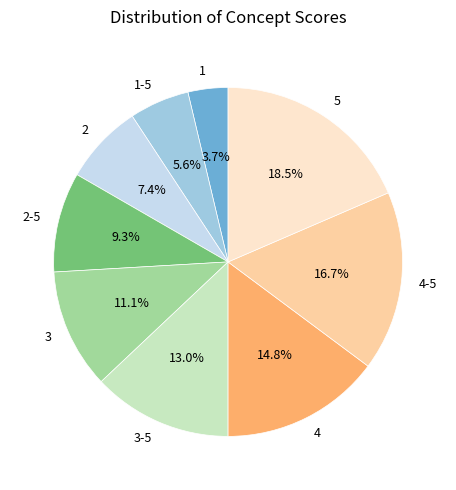

To the nearest percent, what portion does 3-5 represent?

13%